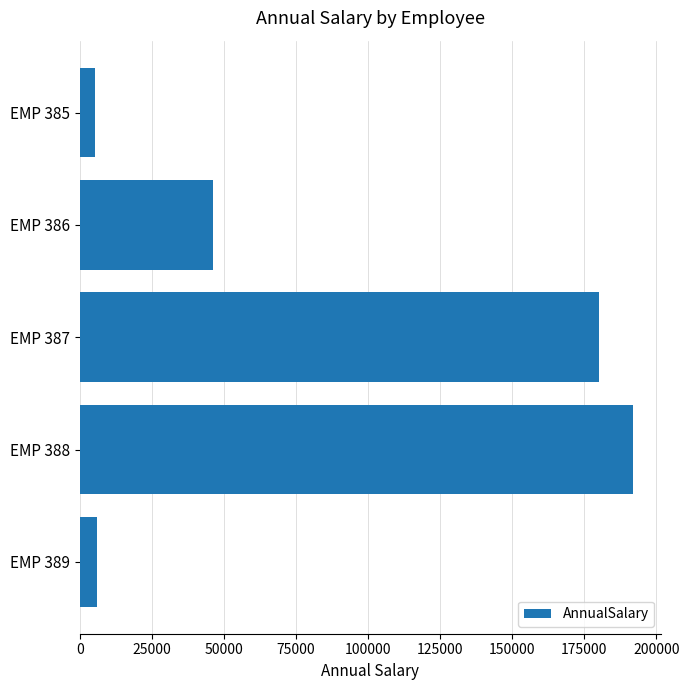

What is the difference between the second highest and second lowest values?

174009.7